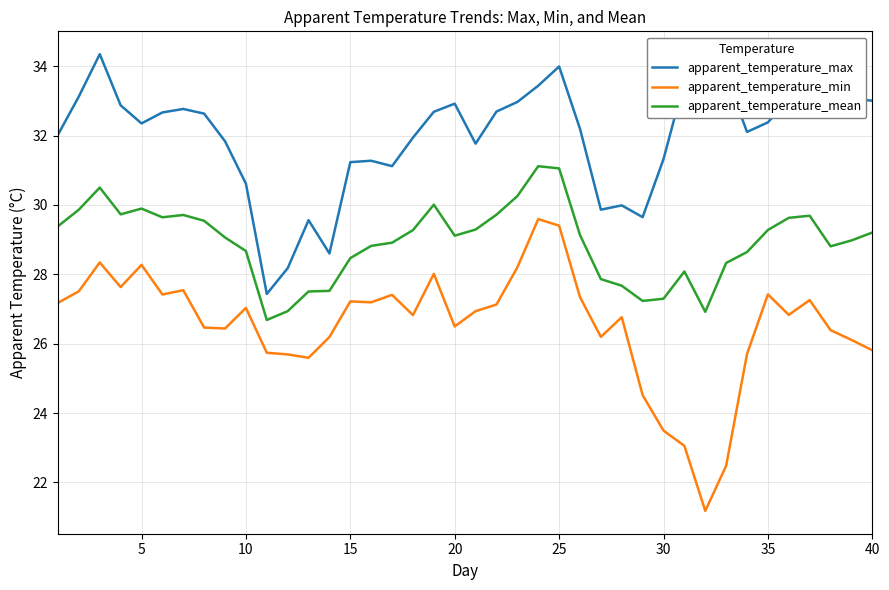

Which series has the largest total across all categories?

apparent_temperature_max